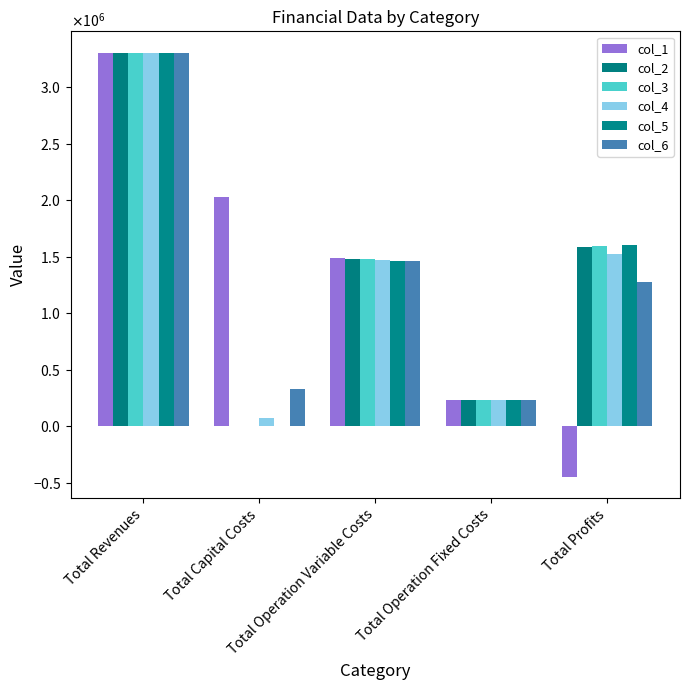

Which series changed the most between Total Revenues and Total Operation Variable Costs?

col_6